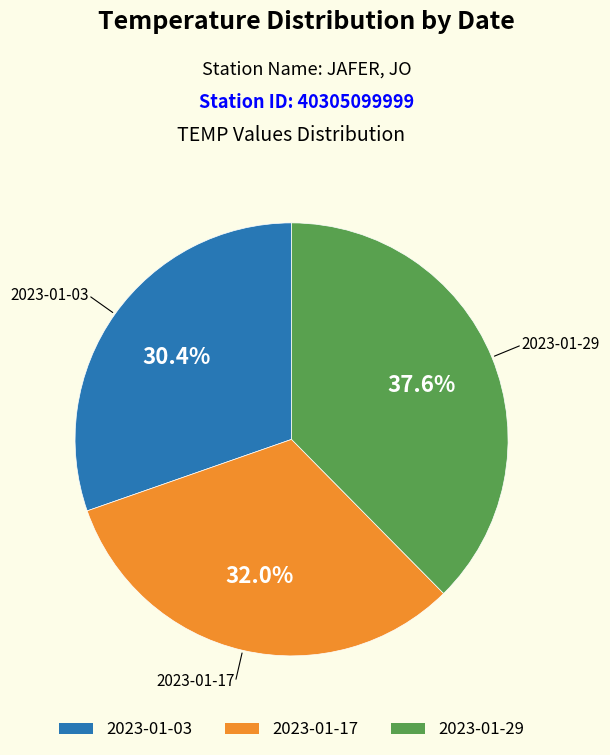

What is the smallest slice in the pie chart?

2023-01-03